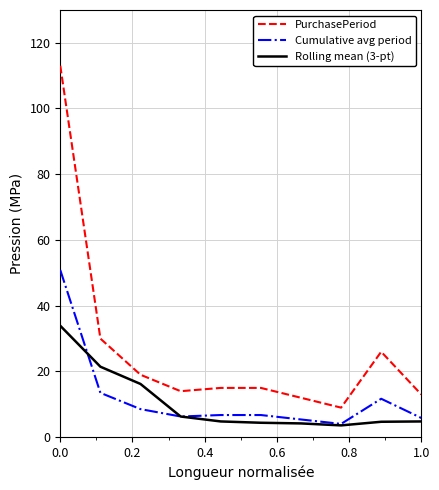

List the series in order of their peak value, highest first.

PurchasePeriod, Cumulative avg period, Rolling mean (3-pt)